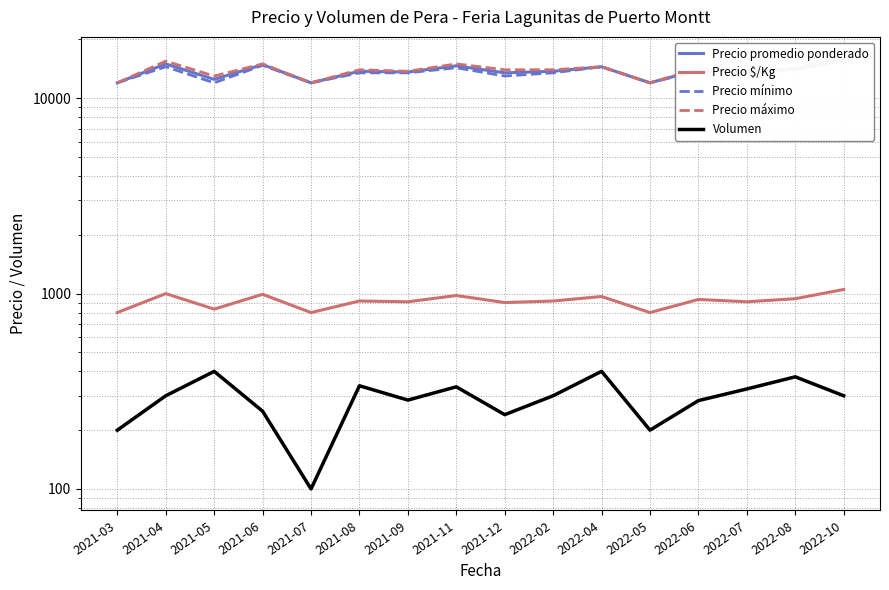

Which series has the widest spread of values?

Precio máximo